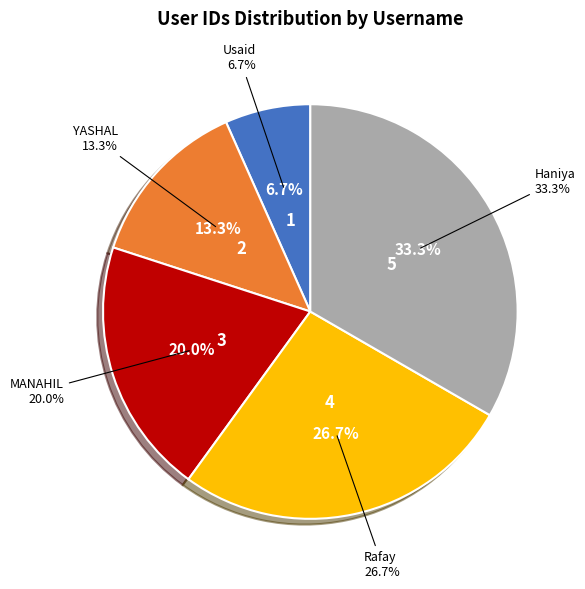

What is the total percentage of Usaid and Rafay?

33.3%